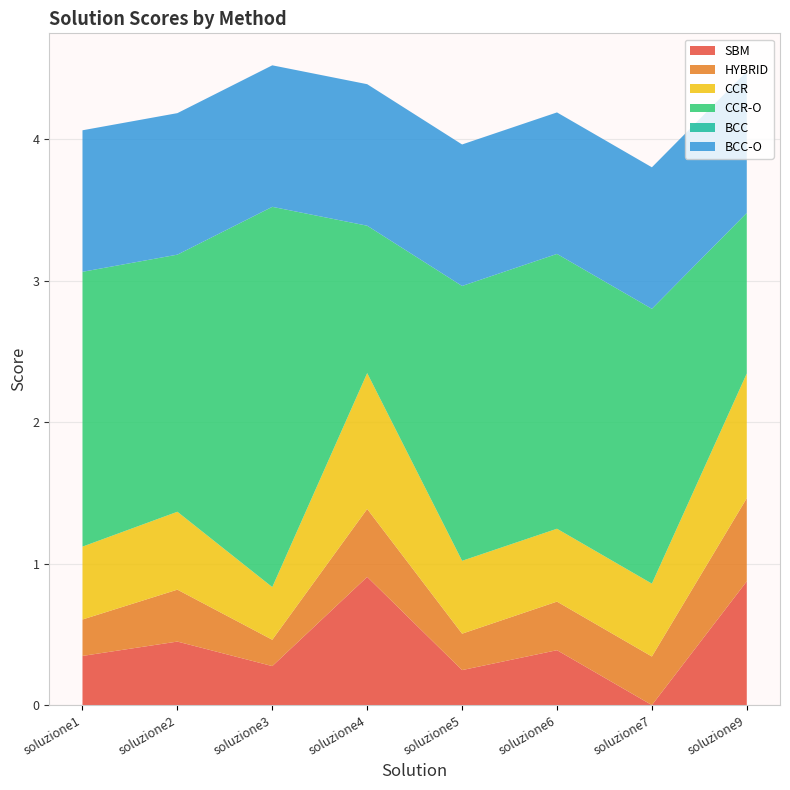

Reading left to right, extract all data points from this chart.

SBM: 0.3	0.4	0.3	0.9	0.2	0.4	0.0	0.9
HYBRID: 0.3	0.4	0.2	0.5	0.3	0.3	0.3	0.6
CCR: 0.5	0.6	0.4	1.0	0.5	0.5	0.5	0.9
CCR-O: 1.9	1.8	2.7	1.0	1.9	1.9	1.9	1.1
BCC: 0.0	0.0	0.0	0.0	0.0	0.0	0.0	0.0
BCC-O: 1.0	1.0	1.0	1.0	1.0	1.0	1.0	1.0